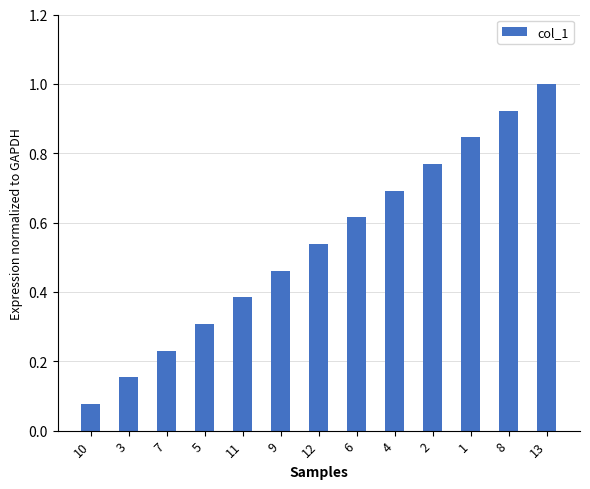

How many series are shown in this chart?

1